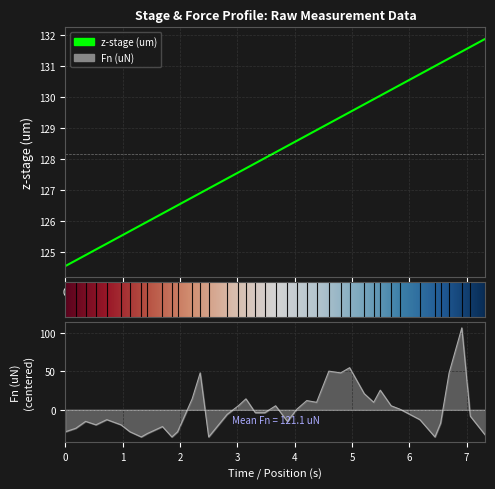

At how many categories does at least one series exceed 113?

40